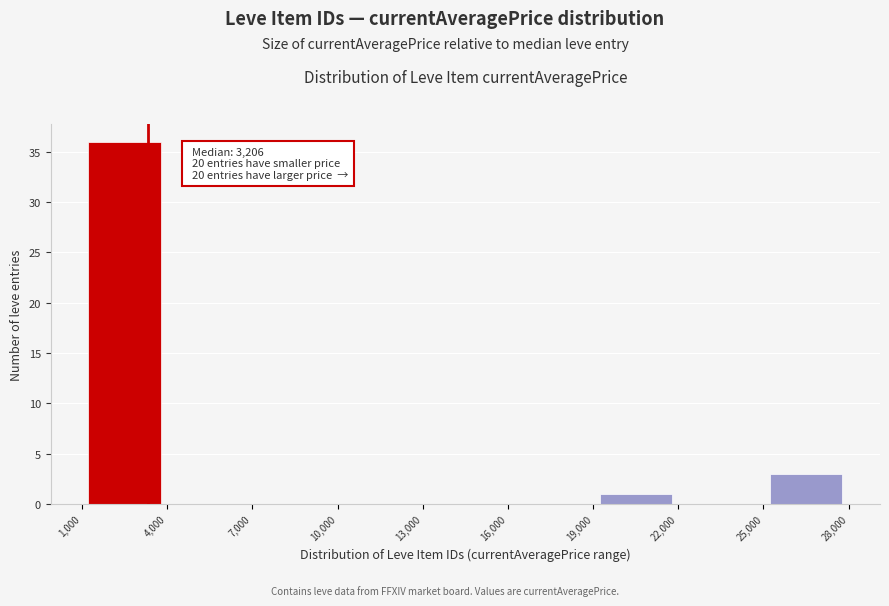

Which range on the x-axis has the tallest bar?

1,000 to 4,000